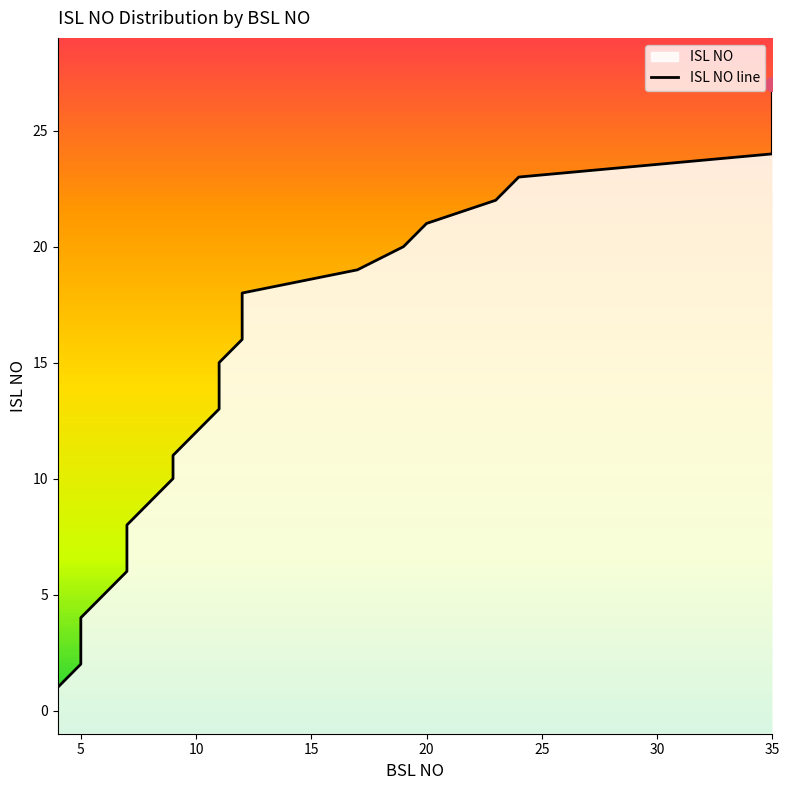

Reading right to left, transcribe all the data shown in this chart.

35=27	35=26	35=25	35=24	24=23	23=22	20=21	19=20	17=19	12=18	12=17	12=16	11=15	11=14	11=13	10=12	9=11	9=10	8=9	7=8	7=7	7=6	6=5	5=4	5=3	5=2	4=1